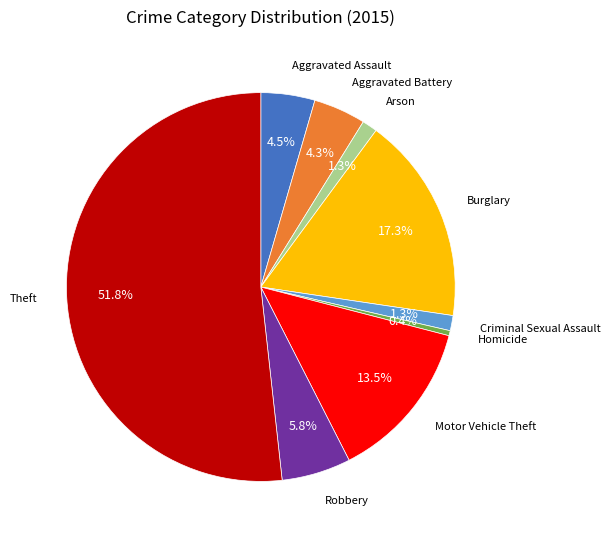

How many segments does this pie chart have?

9